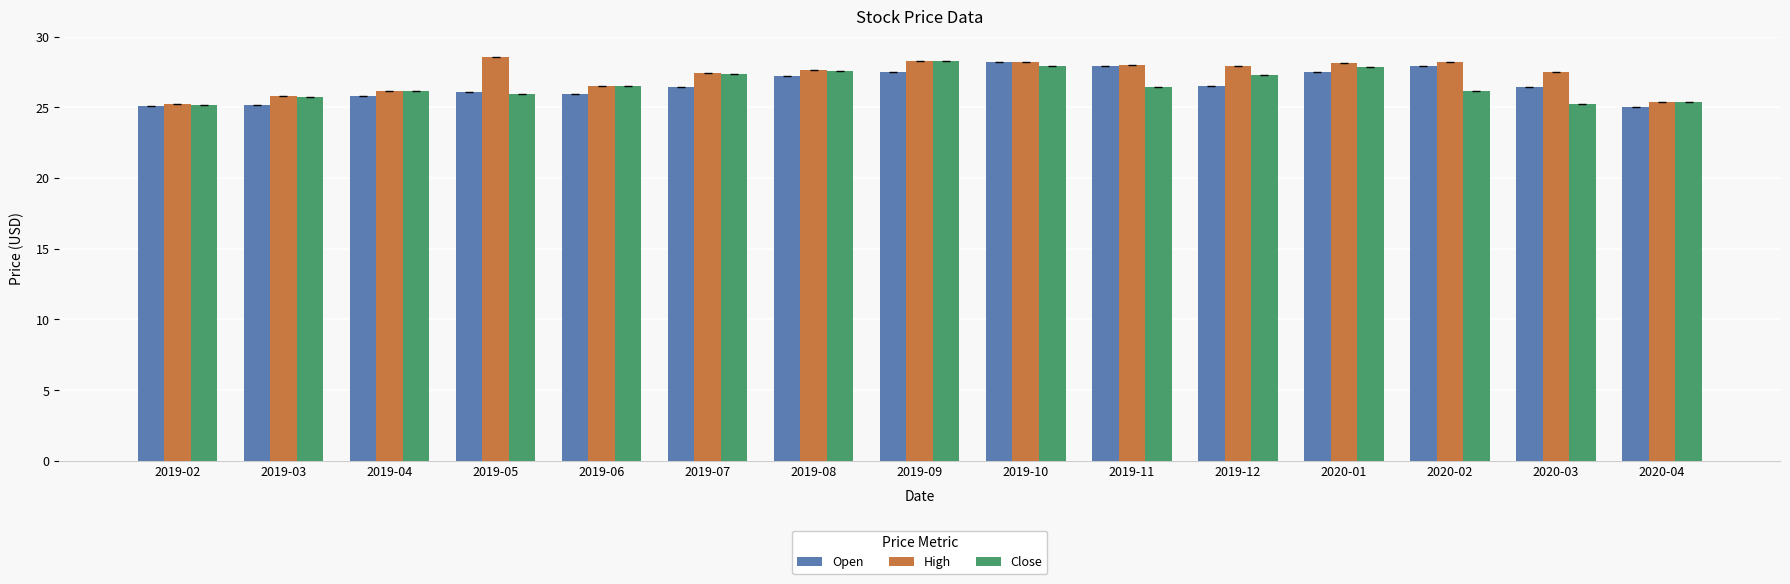

How many series are shown in this chart?

3